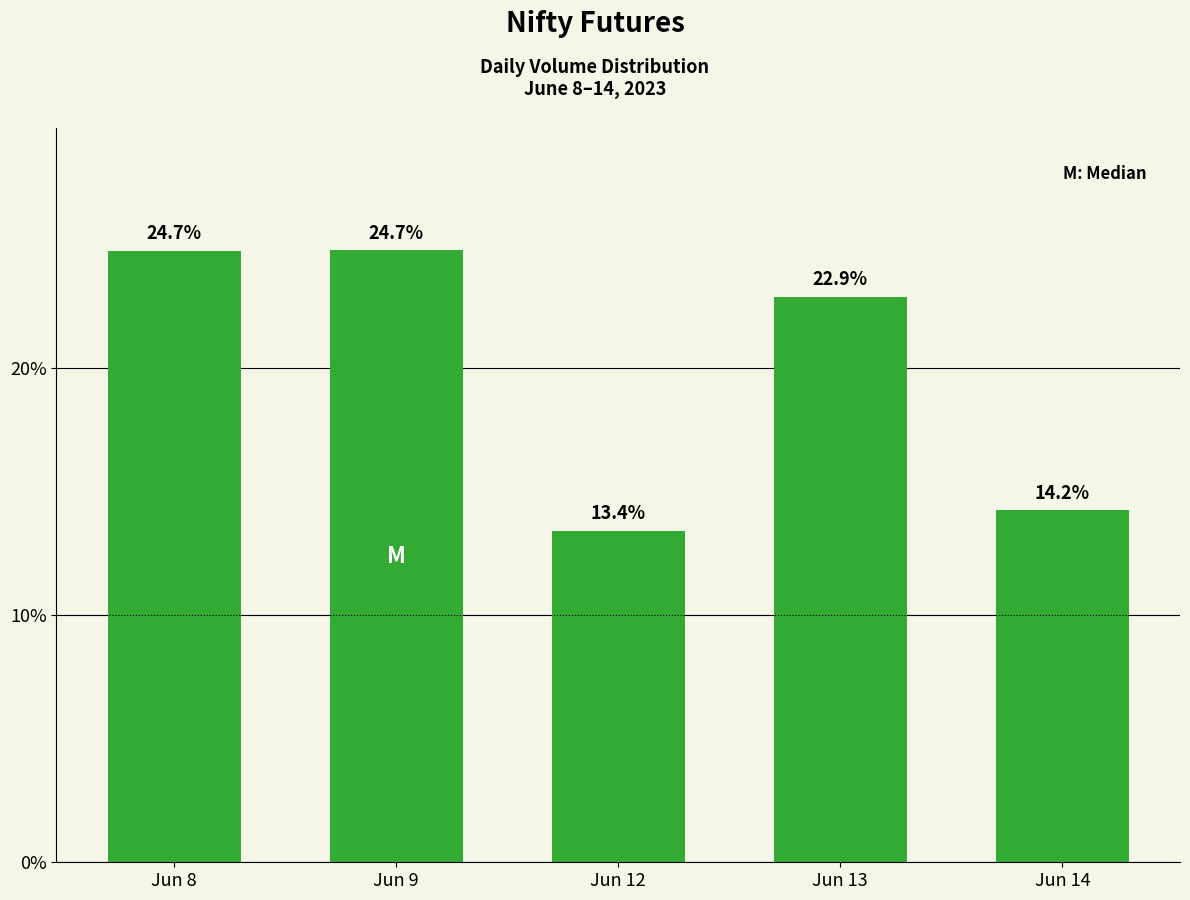

What is the difference between the maximum and minimum values?

11.3